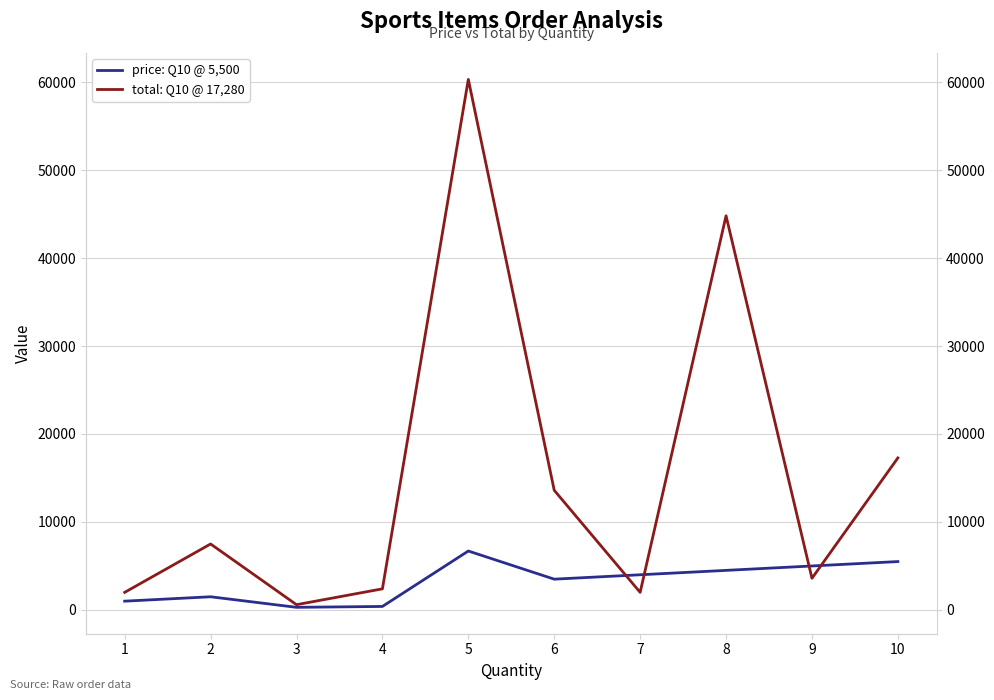

Reading left to right, what are all the values shown in this chart?

price: 1000	1500	300	400	6700	3500	4000	4500	5000	5500
total: 2000	7500	600	2400	60300	13600	2000	44800	3600	17280